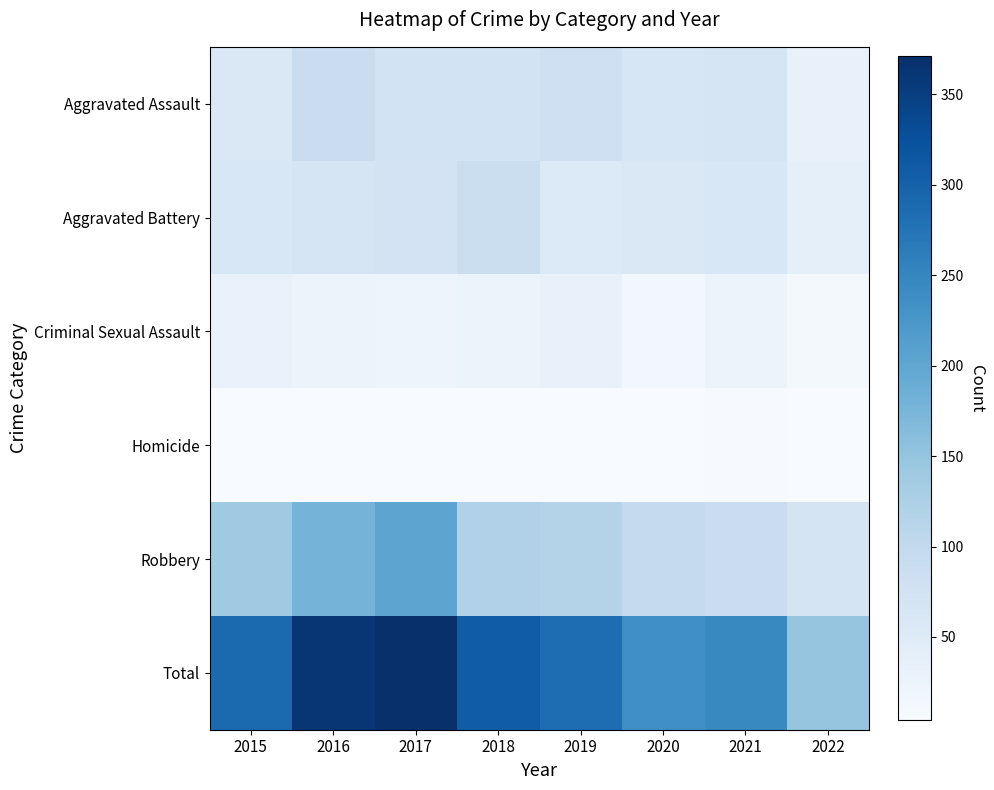

Which series has the largest total across all categories?

Total